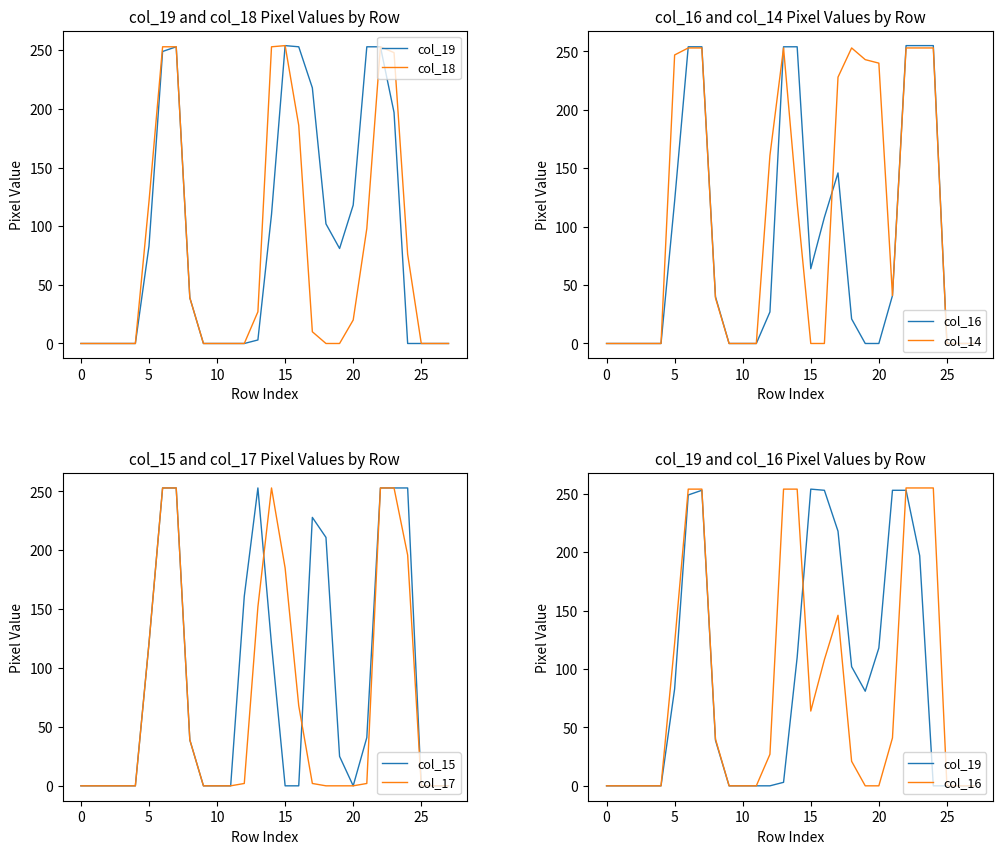

What is the highest value of the col_15 series?

253